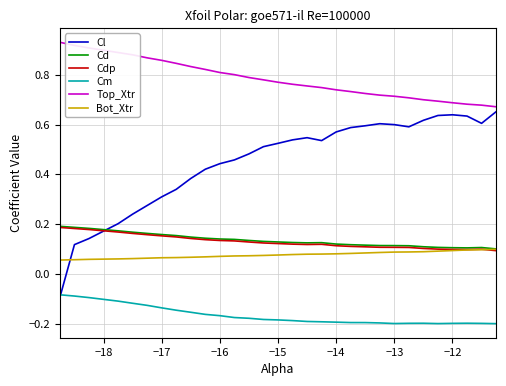

True or false: Bot_Xtr and Top_Xtr cross at least once.

False